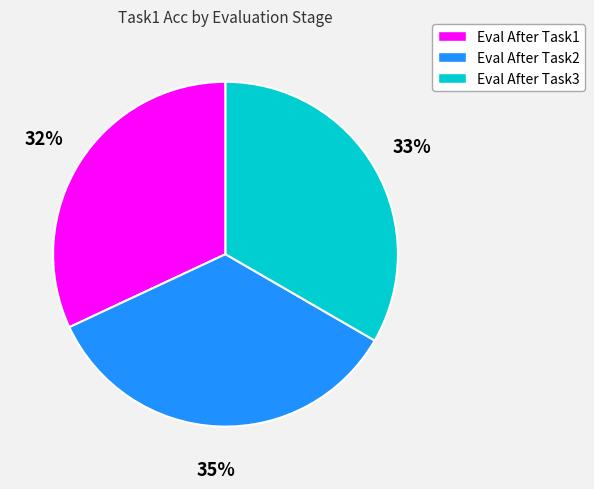

Is the sum of Eval After Task3 and Eval After Task1 greater than half?

Yes